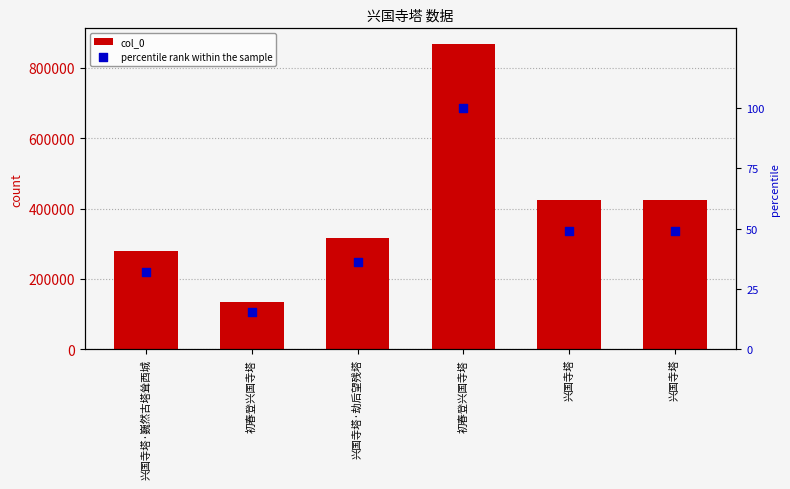

Is the value of col_0 at 兴国寺塔·劫后望残塔 greater than the value of percentile rank within the sample at 兴国寺塔?

Yes